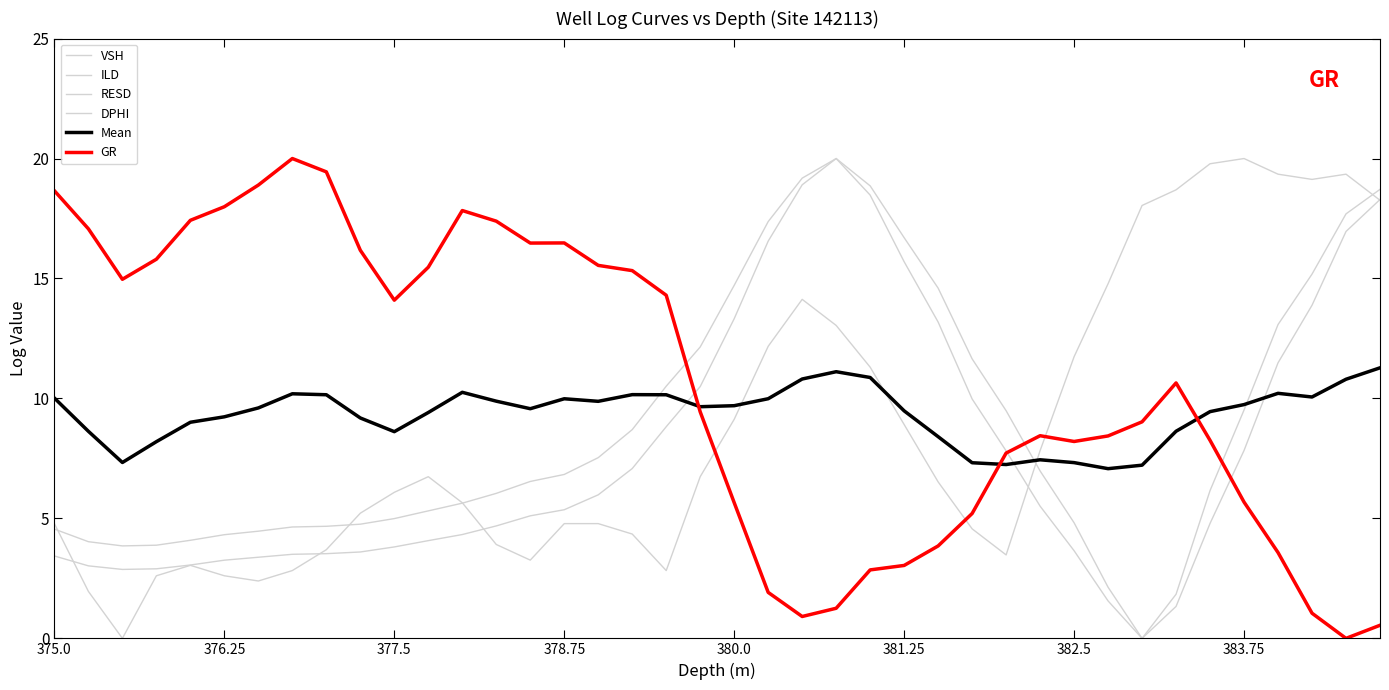

Reading left to right, list all the values displayed in this chart.

VSH: 18.6	17.1	15.0	15.8	17.4	18.0	18.9	20.0	19.4	16.2	14.1	15.5	17.8	17.4	16.5	16.5	15.6	15.3	14.3	9.5	5.7	1.9	0.9	1.3	2.9	3.1	3.9	5.2	7.7	8.5	8.2	8.5	9.0	10.7	8.3	5.7	3.6	1.1	0.0	0.6
ILD: 3.4	3.0	2.9	2.9	3.1	3.3	3.4	3.5	3.5	3.6	3.8	4.1	4.3	4.7	5.1	5.4	6.0	7.1	8.8	10.5	13.3	16.6	18.9	20.0	18.5	15.7	13.2	10.0	7.8	5.5	3.7	1.6	0.0	1.3	4.8	7.8	11.5	13.9	17.0	18.3
RESD: 4.6	4.0	3.9	3.9	4.1	4.3	4.5	4.6	4.7	4.8	5.0	5.3	5.6	6.0	6.5	6.8	7.5	8.7	10.5	12.1	14.7	17.4	19.2	20.0	18.9	16.7	14.6	11.6	9.5	7.0	4.8	2.1	0.0	1.8	6.2	9.5	13.1	15.2	17.7	18.7
DPHI: 4.8	2.0	0.0	2.6	3.0	2.6	2.4	2.8	3.7	5.2	6.1	6.7	5.7	3.9	3.3	4.8	4.8	4.3	2.8	6.7	9.1	12.2	14.1	13.0	11.3	8.9	6.5	4.6	3.5	7.8	11.7	14.8	18.0	18.7	19.8	20.0	19.3	19.1	19.3	18.3
Mean: 10.0	8.6	7.3	8.2	9.0	9.2	9.6	10.2	10.2	9.2	8.6	9.4	10.3	9.9	9.6	10.0	9.9	10.2	10.2	9.7	9.7	10.0	10.8	11.1	10.9	9.5	8.4	7.3	7.2	7.4	7.3	7.1	7.2	8.6	9.5	9.7	10.2	10.1	10.8	11.3
GR: 18.7	17.1	15.0	15.8	17.4	18.0	18.9	20.0	19.4	16.2	14.1	15.5	17.8	17.4	16.5	16.5	15.5	15.3	14.3	9.4	5.7	1.9	0.9	1.3	2.9	3.0	3.9	5.2	7.7	8.4	8.2	8.4	9.0	10.6	8.3	5.7	3.6	1.0	0.0	0.5